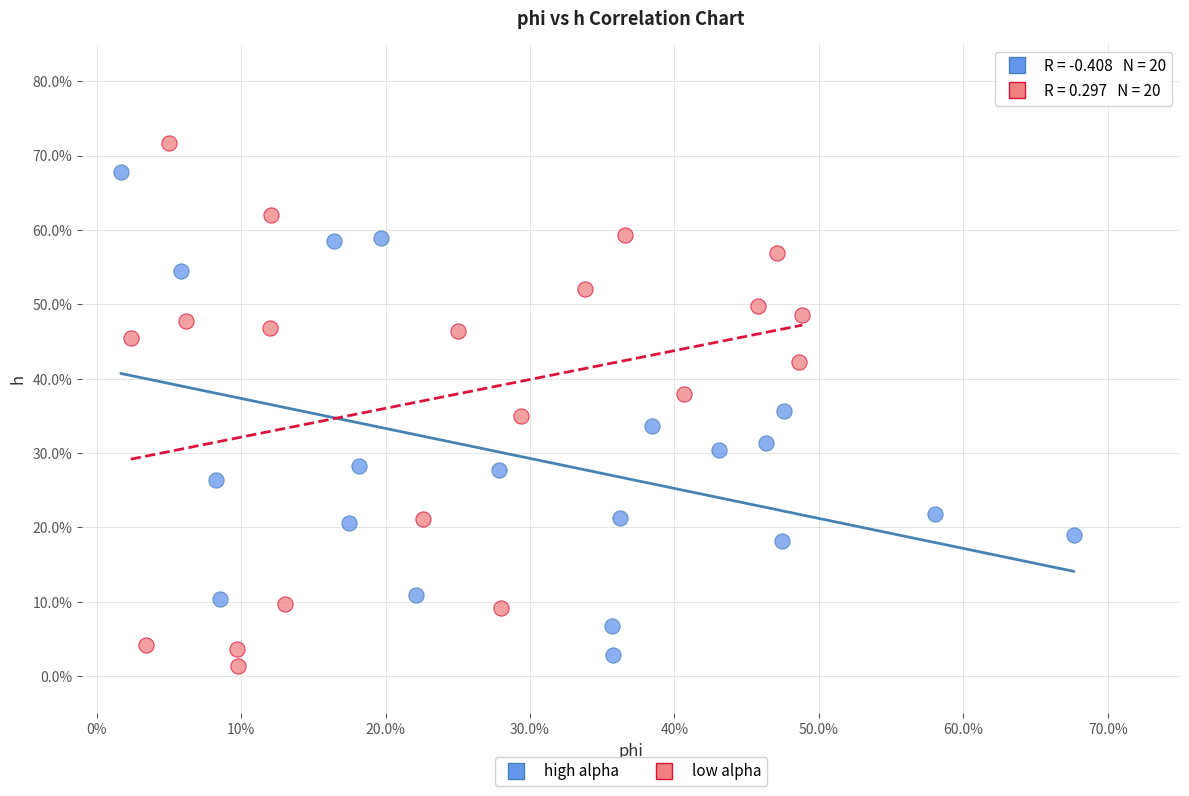

What are all the series names shown in the legend?

high alpha, low alpha